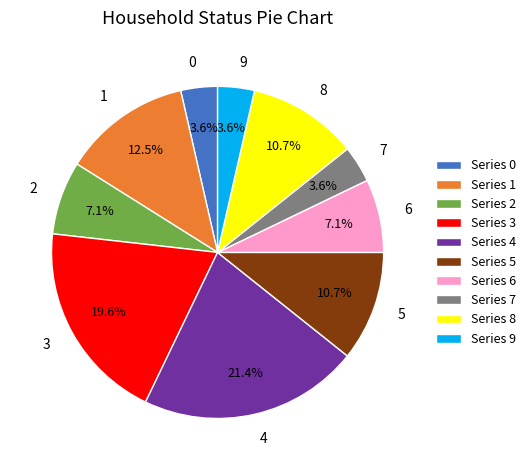

To the nearest percent, what is the difference between the largest and smallest slice percentages?

18%